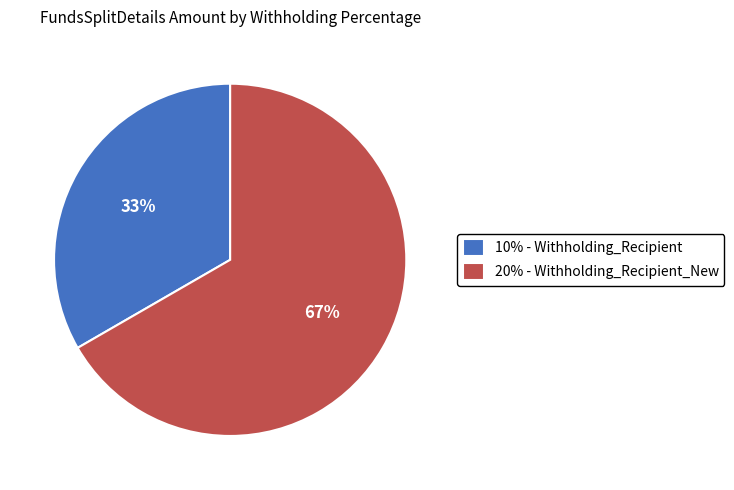

The 10% - Withholding_Recipient slice represents 33% of the pie. True or false?

True